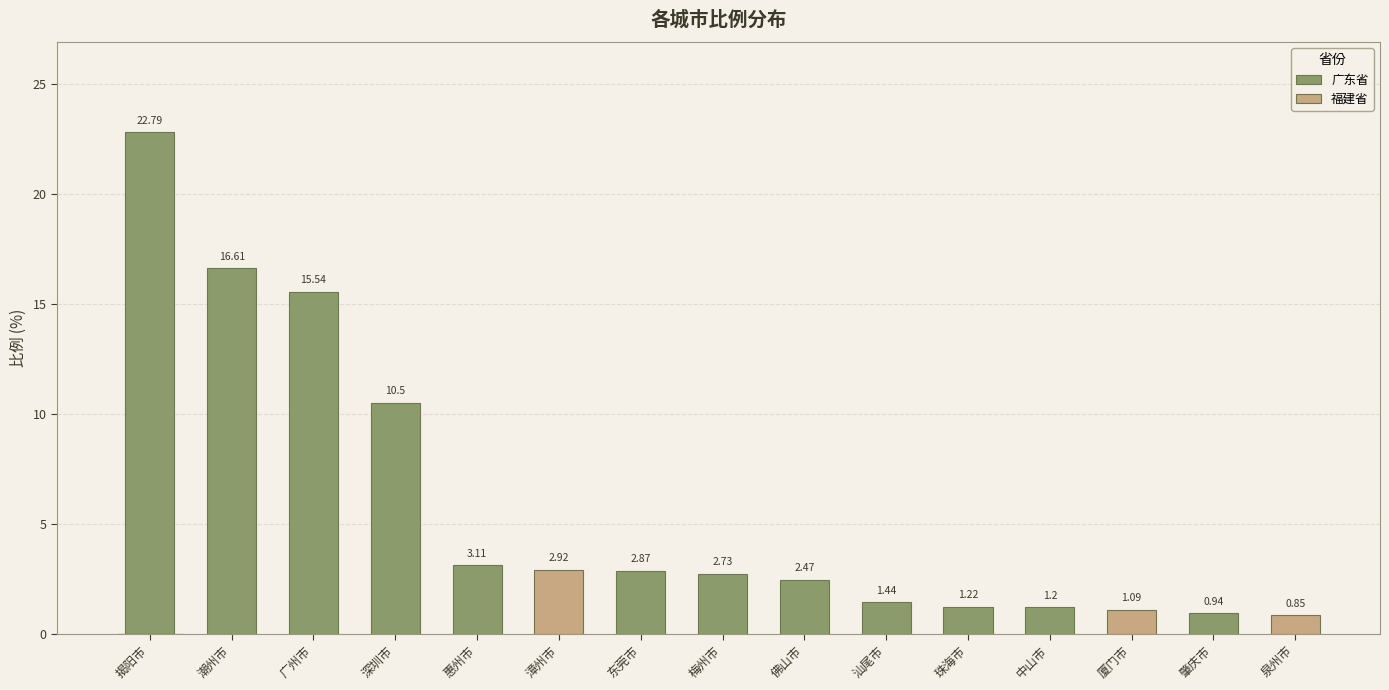

Rank the categories by value from highest to lowest.

揭阳市, 潮州市, 广州市, 深圳市, 惠州市, 漳州市, 东莞市, 梅州市, 佛山市, 汕尾市, 珠海市, 中山市, 厦门市, 肇庆市, 泉州市